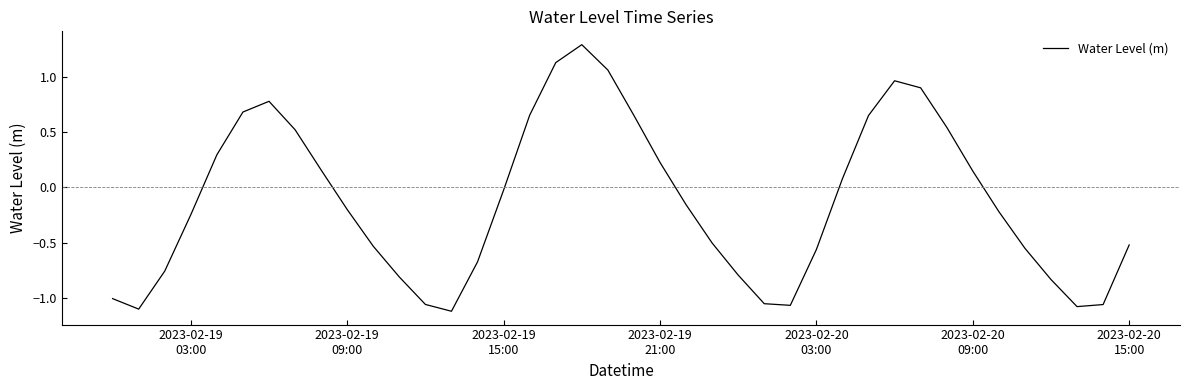

How many lines are shown in the chart?

1